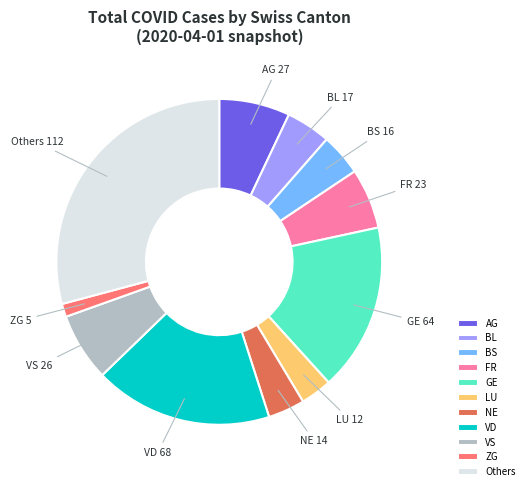

Between ZG and BL, which is larger?

BL